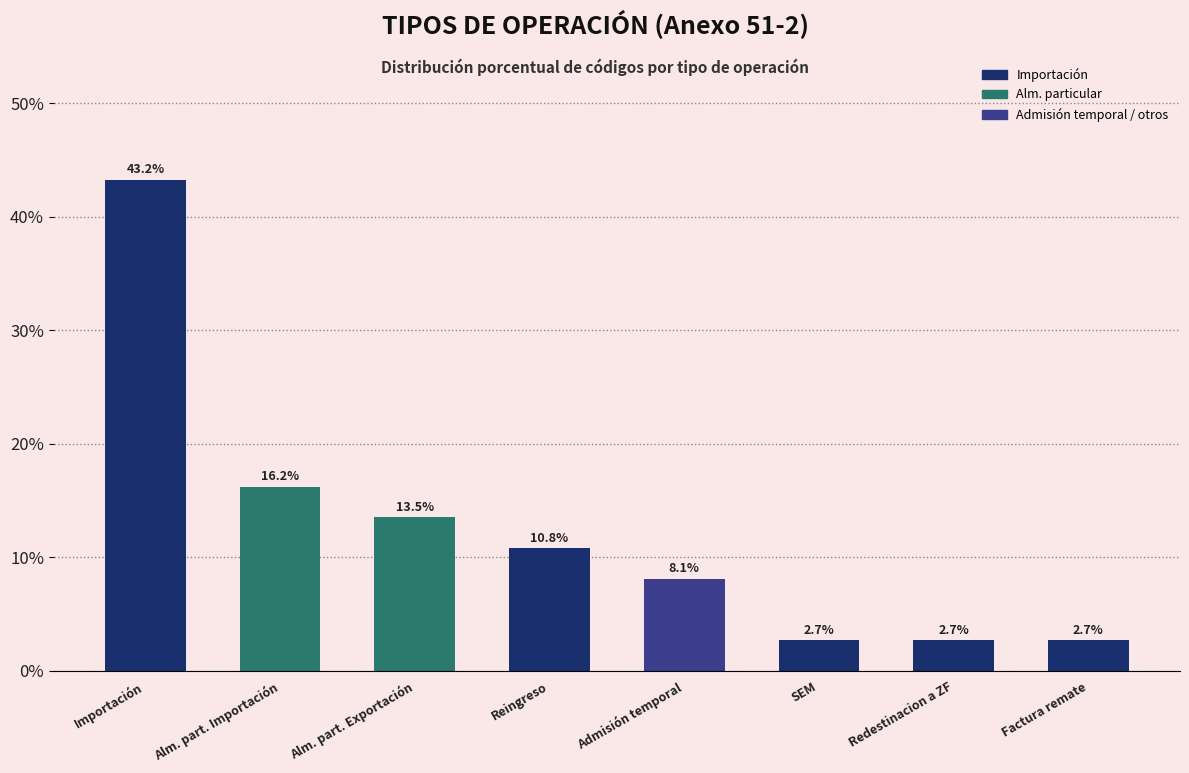

Reading right to left, list all the values displayed in this chart.

2.7	2.7	2.7	8.1	10.8	13.5	16.2	43.2